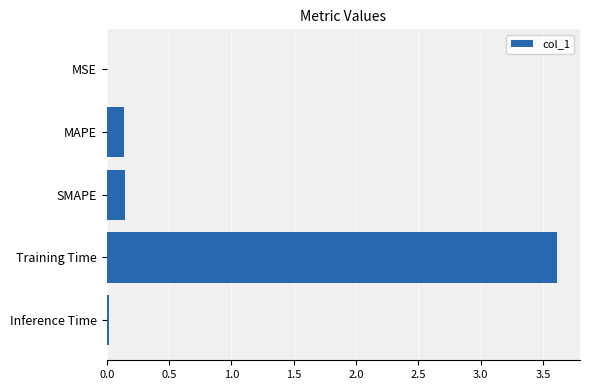

What is the sum of all values?

3.9